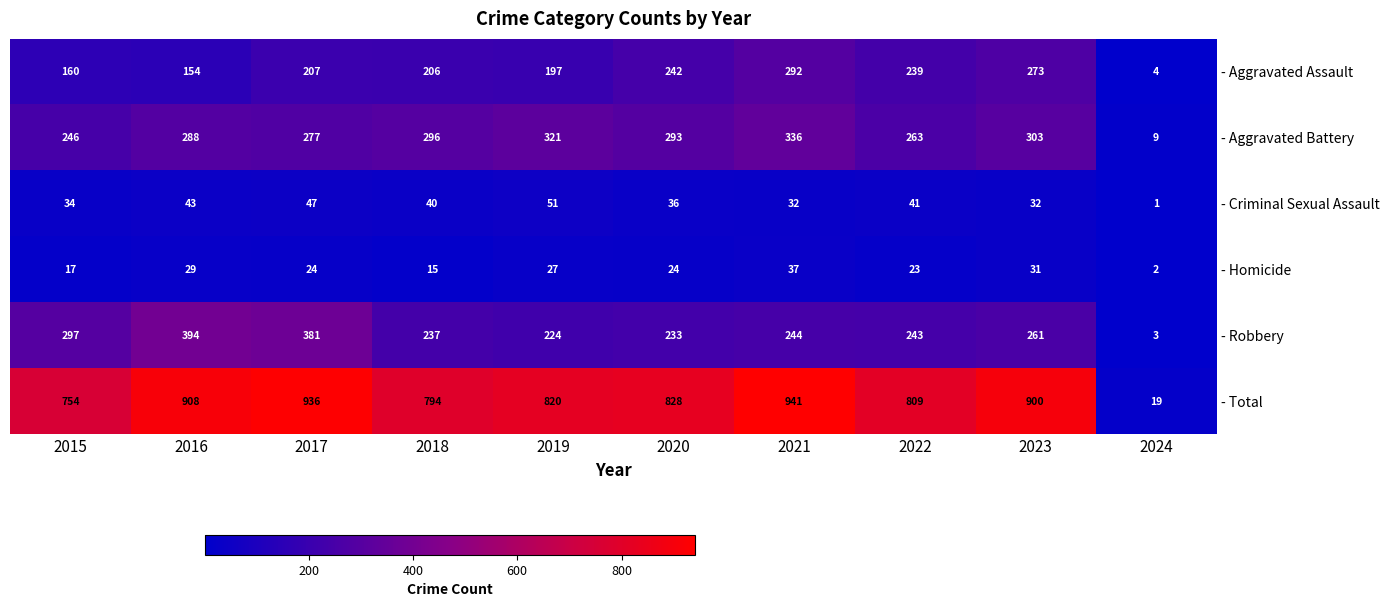

What is the difference between the maximum and minimum values in the - Criminal Sexual Assault series?

50